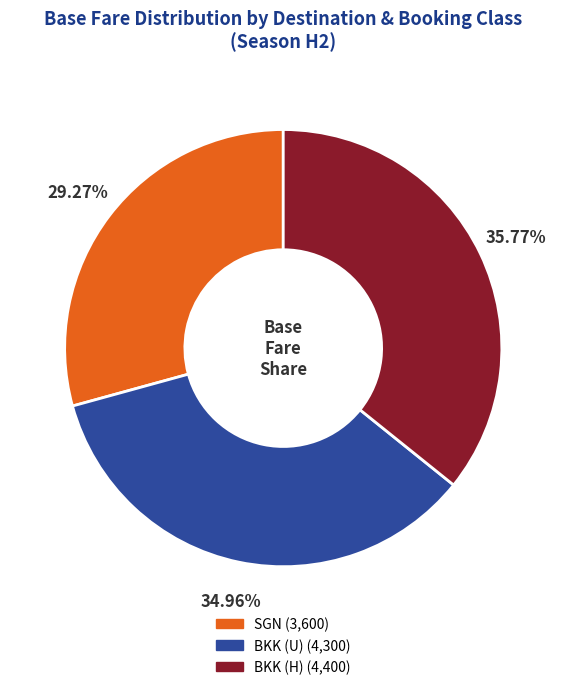

What is the total percentage of SGN and BKK (U)?

64.2%